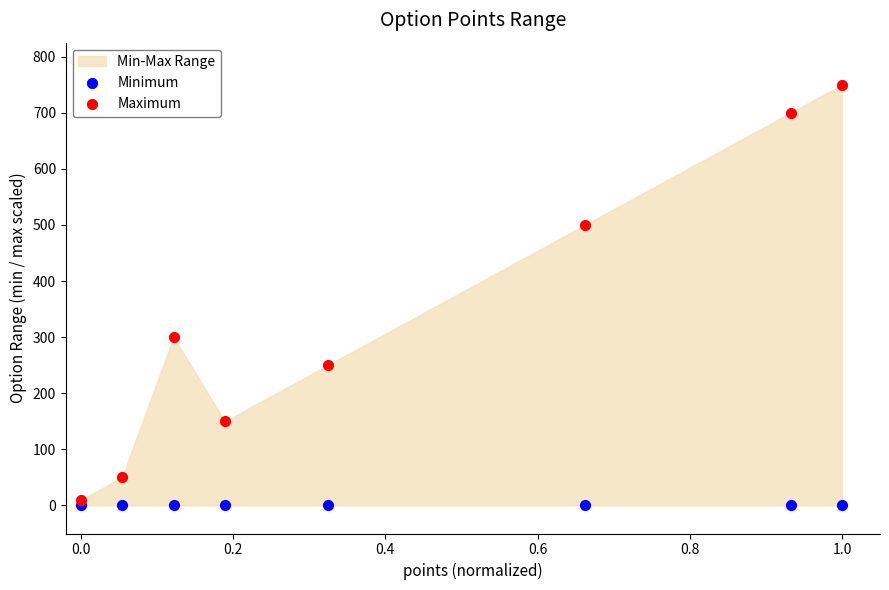

Which series contains the highest Y value?

Maximum